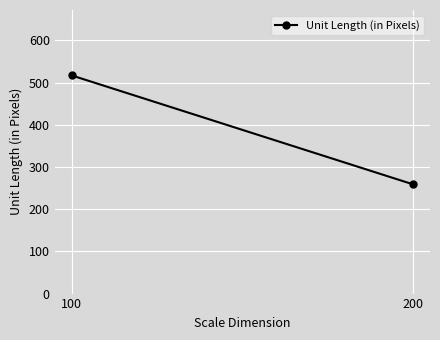

Reading left to right, list all the values displayed in this chart.

100=517	200=259